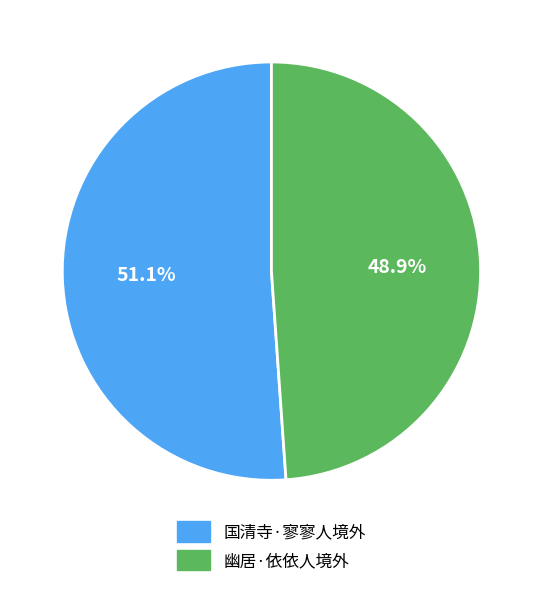

Count the number of slices in the pie.

2